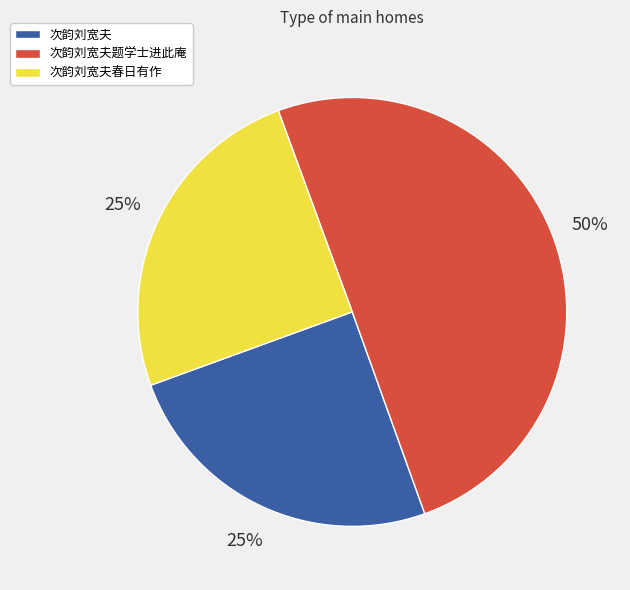

To the nearest percent, what is the average slice percentage?

33%